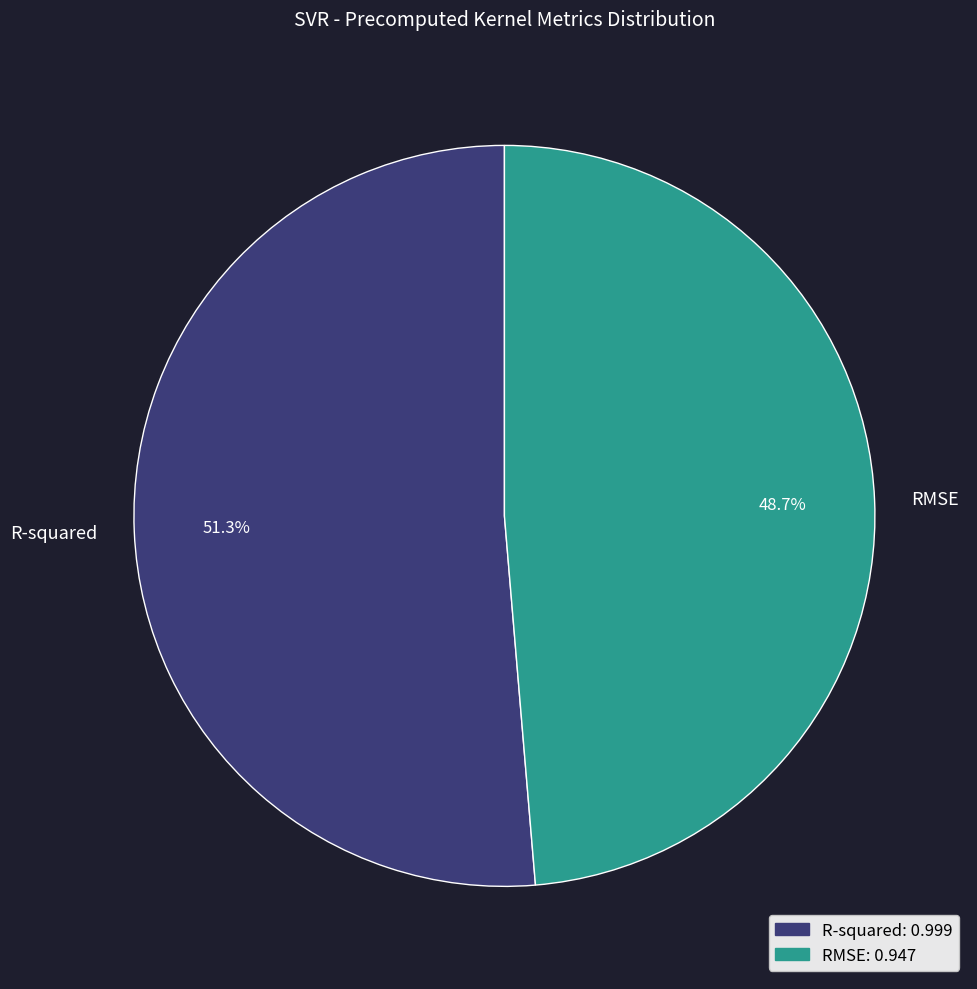

How many slices are in this pie chart?

2